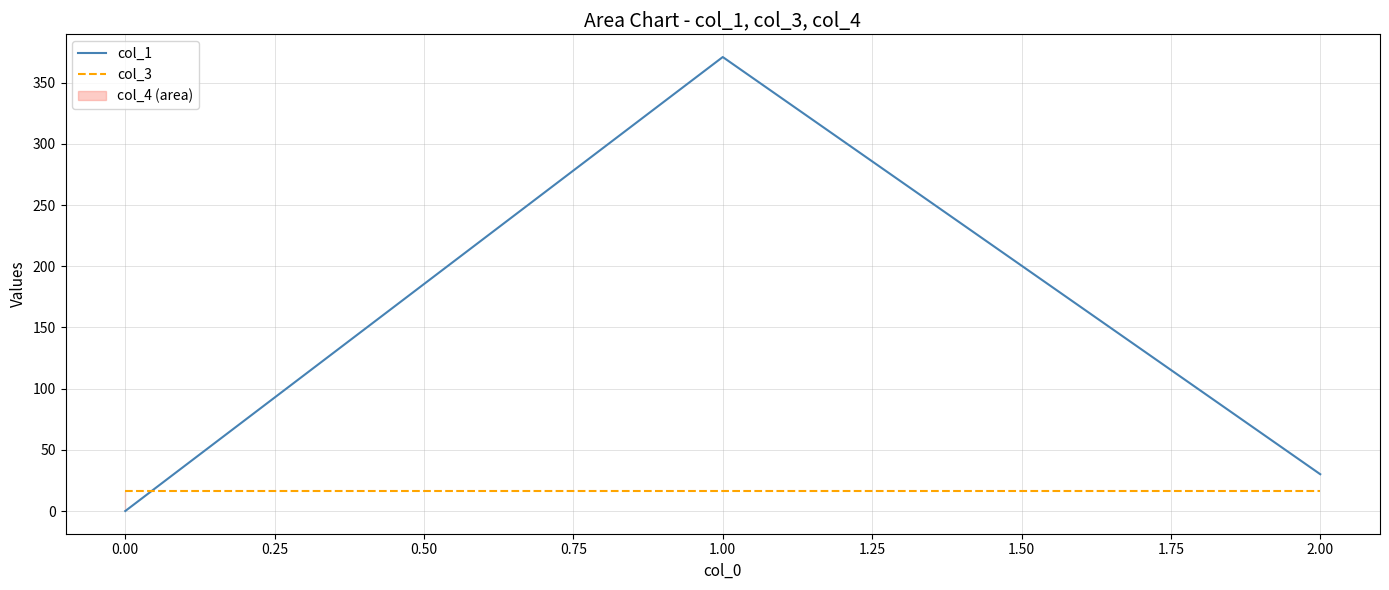

List the series in order of their peak value, lowest first.

col_3, col_1